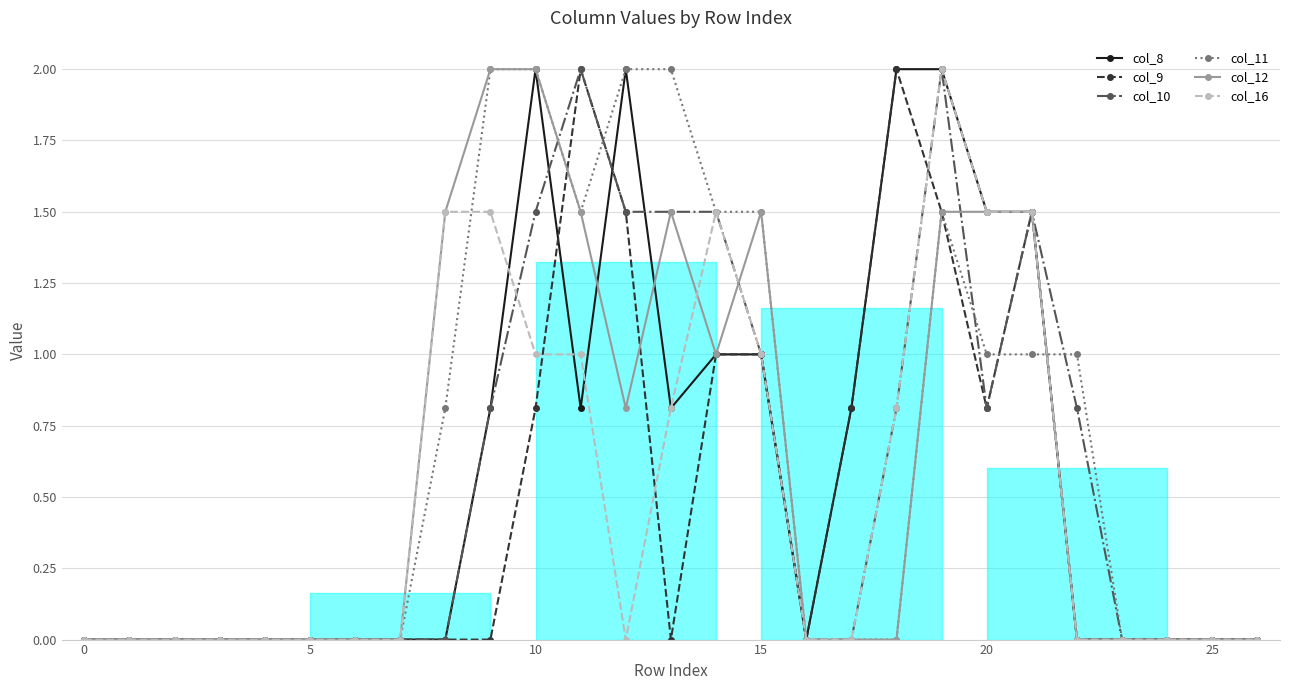

How many values in the col_11 series exceed 0?

12